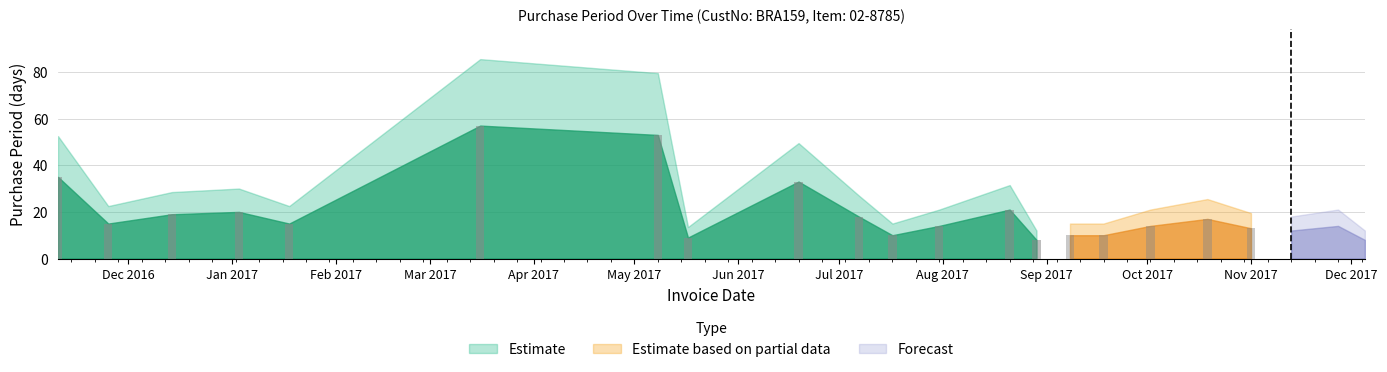

What is the ratio of the value at 2017-03-16 to the value at 2017-09-08?

5.7